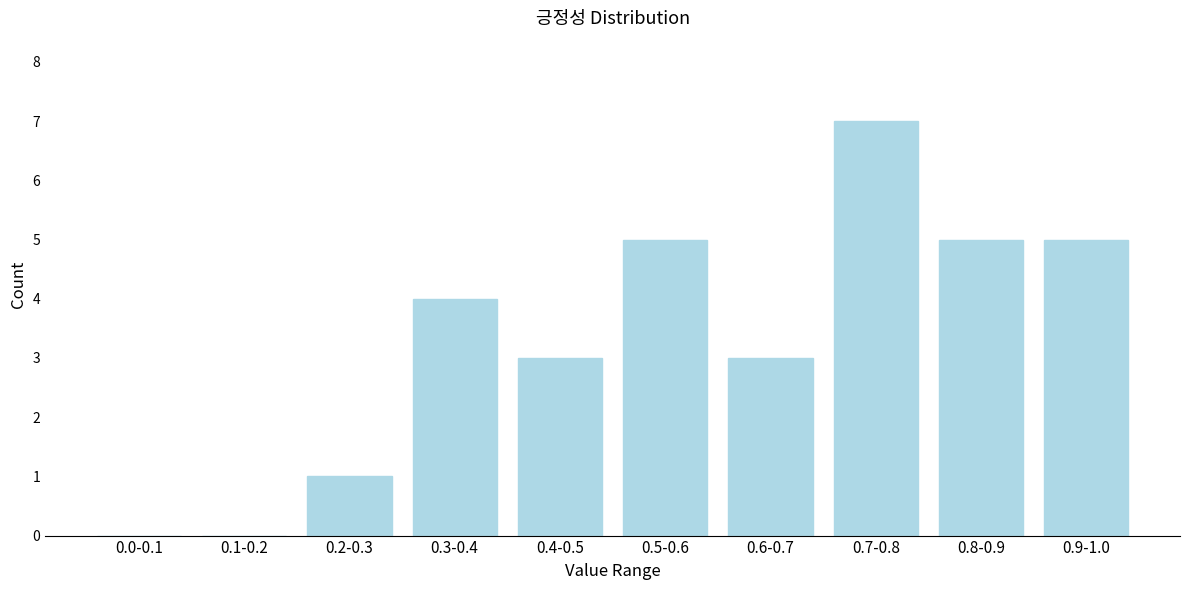

Reading left to right, extract all data points from this chart.

0.0-0.1=0	0.1-0.2=0	0.2-0.3=1	0.3-0.4=4	0.4-0.5=3	0.5-0.6=5	0.6-0.7=3	0.7-0.8=7	0.8-0.9=5	0.9-1.0=5